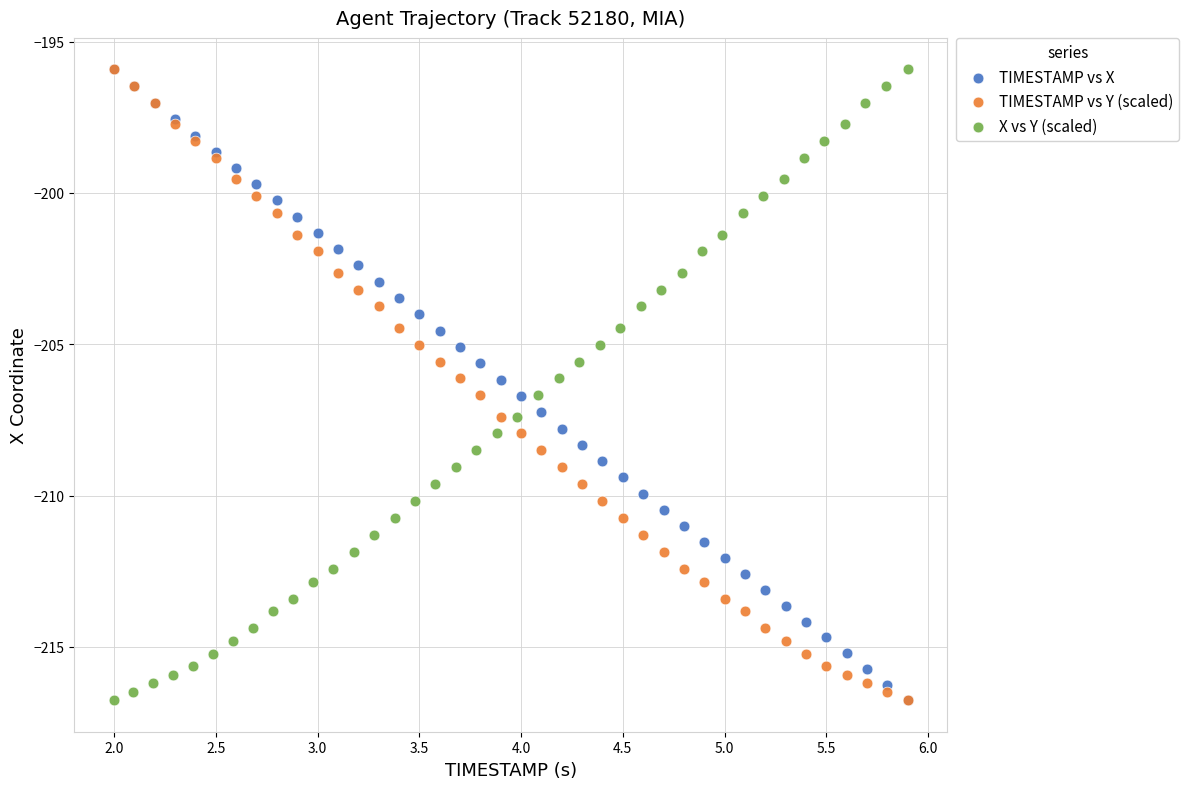

What are all the series names shown in the legend?

TIMESTAMP vs X, TIMESTAMP vs Y (scaled), X vs Y (scaled)